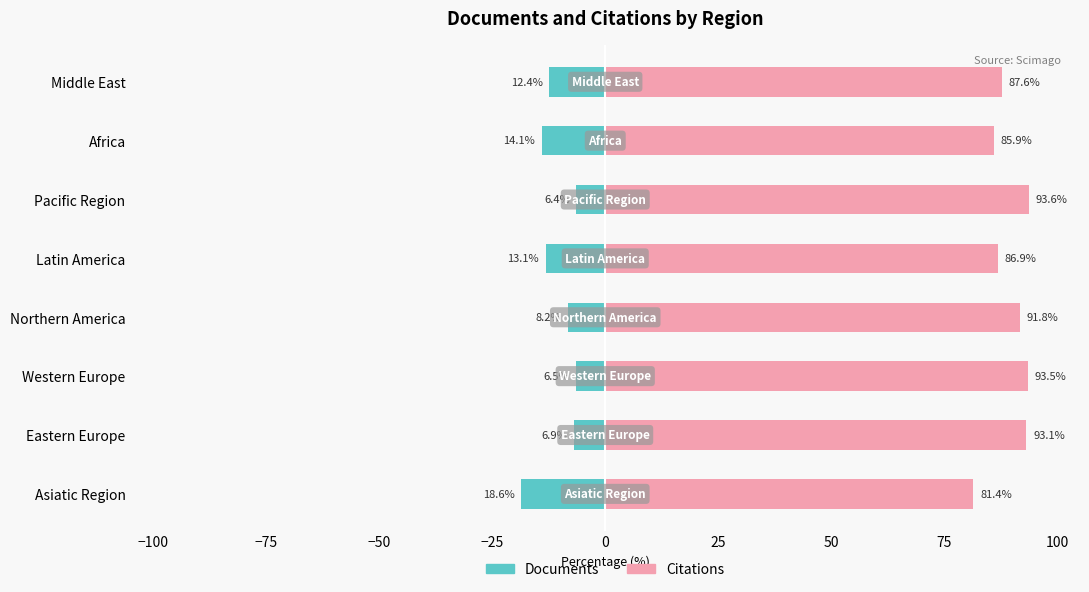

What is the value of the Documents bar at the 5th from the left?

-13.1